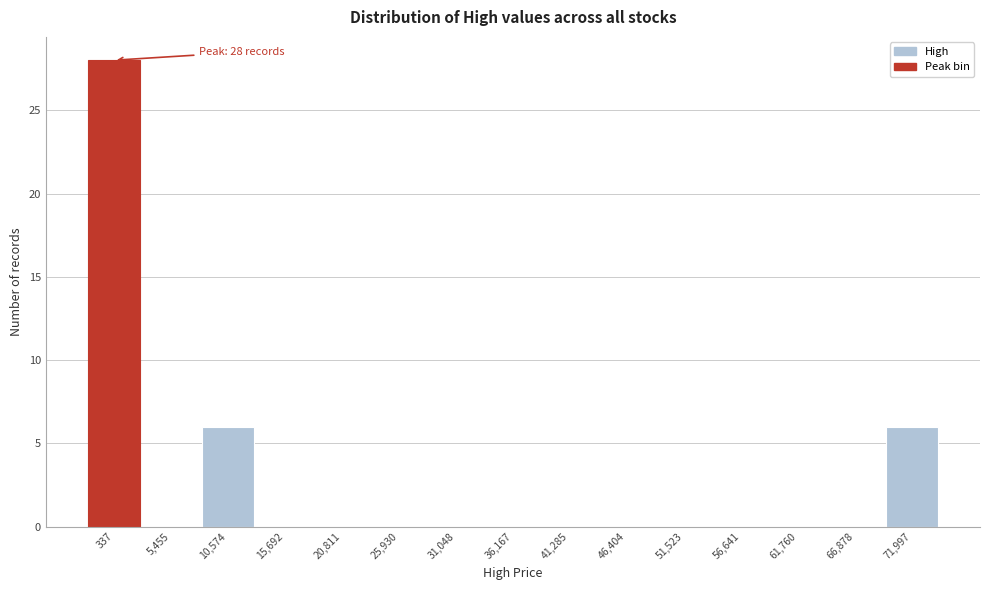

Reading left to right, list all the values displayed in this chart.

337=28	5,455=0	10,574=6	15,692=0	20,811=0	25,930=0	31,048=0	36,167=0	41,285=0	46,404=0	51,523=0	56,641=0	61,760=0	66,878=0	71,997=6